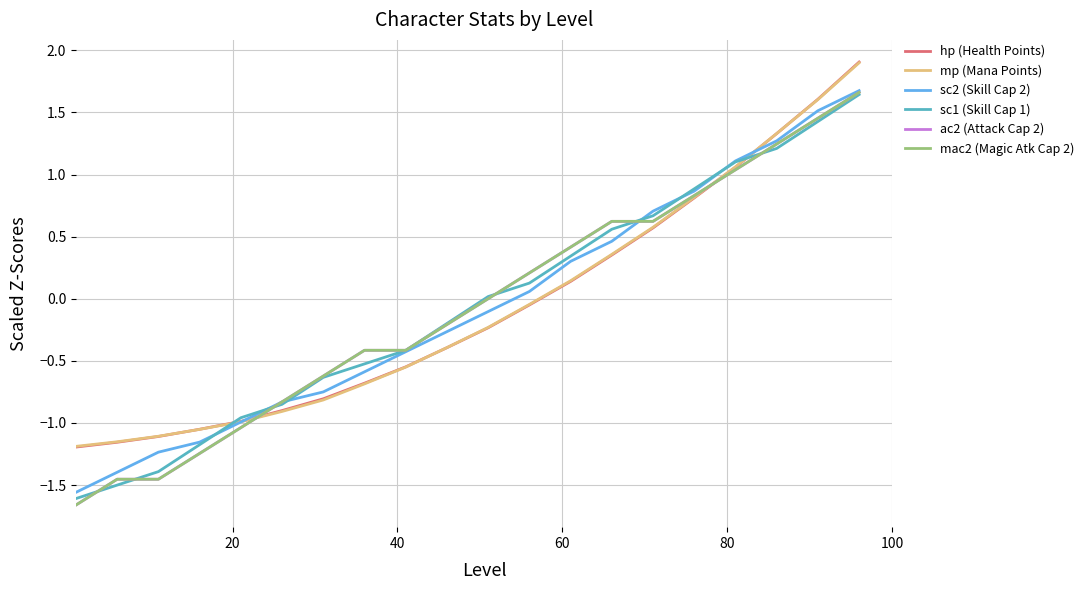

What is the average value of the sc2 (Skill Cap 2) series?

-0.1